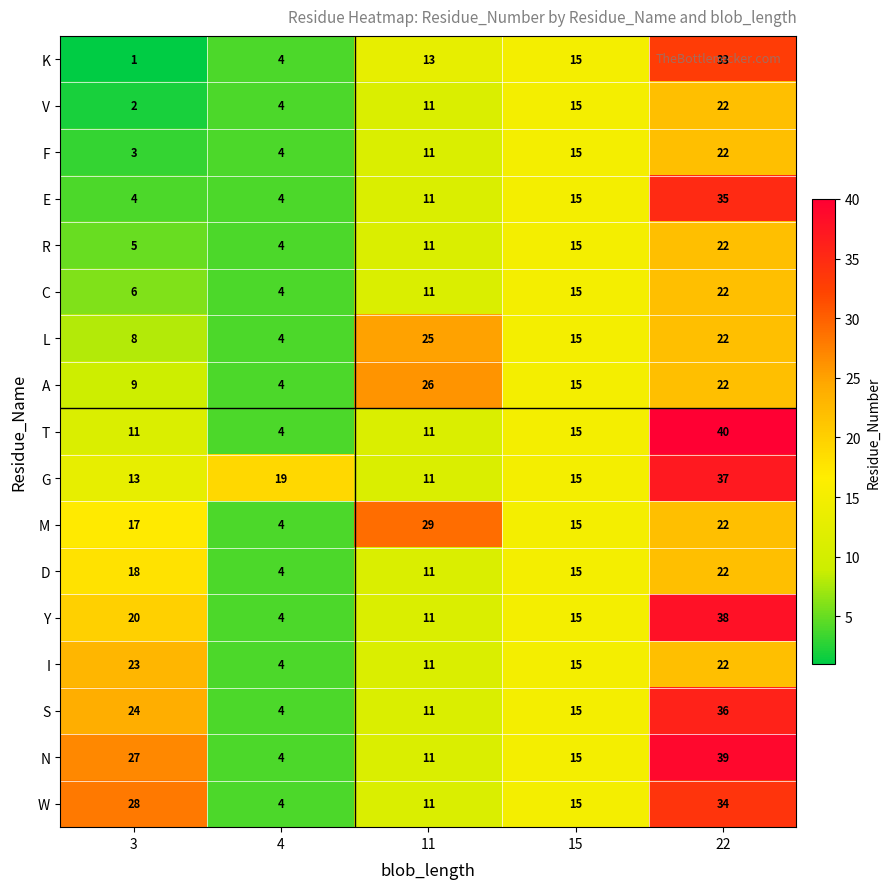

What is the sum of the I values at 15 and 22?

37